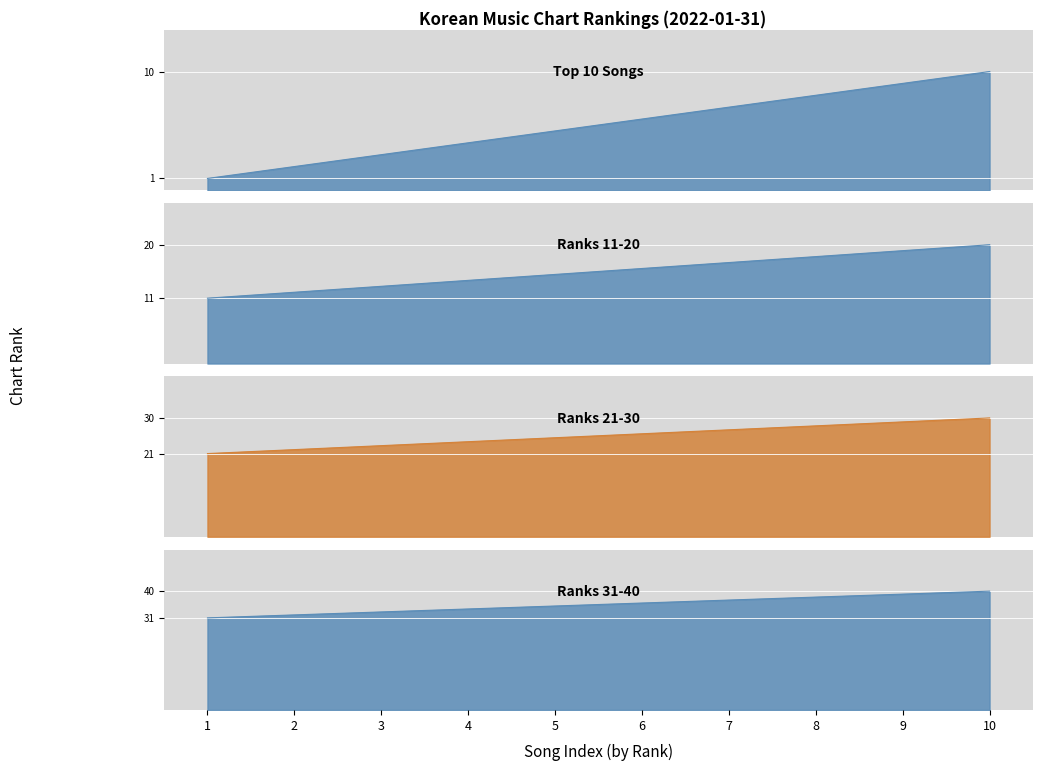

What is the value of the Top 10 Songs point at the 1st from the left?

1